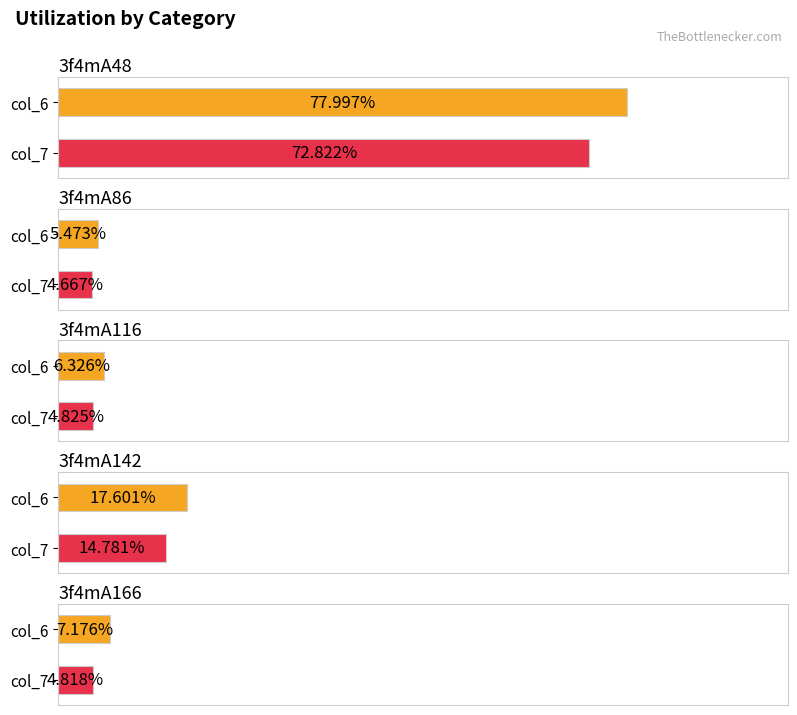

Rank the series by their average value, from lowest to highest.

col_7, col_6